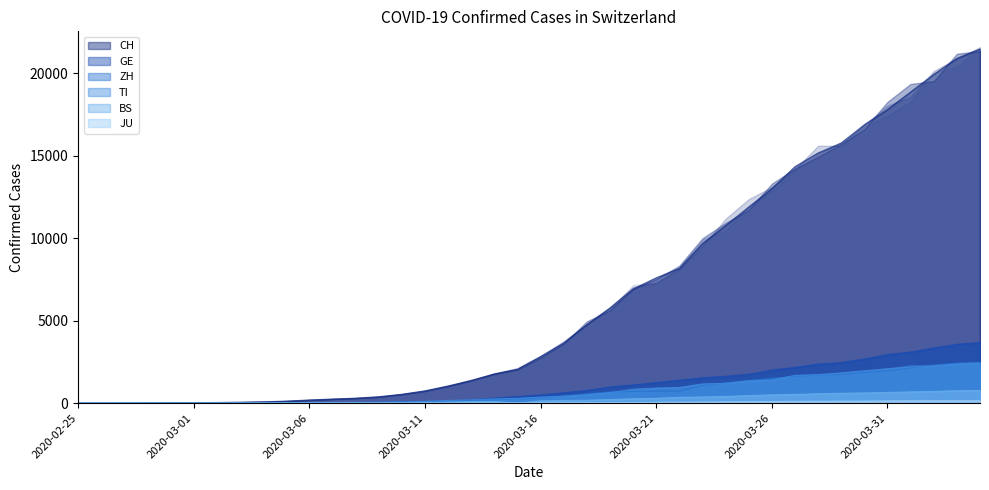

The TI series shows 2 at 2020-02-29. True or false?

True